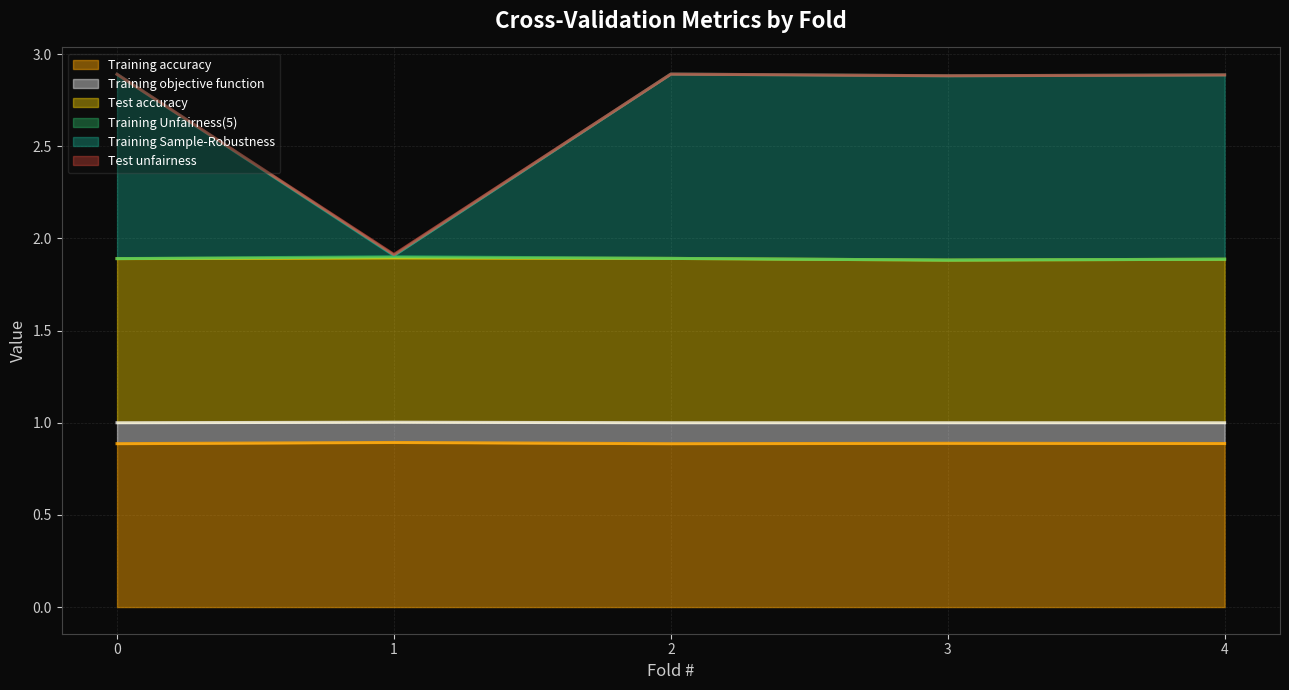

What is the maximum value for Training accuracy?

0.9